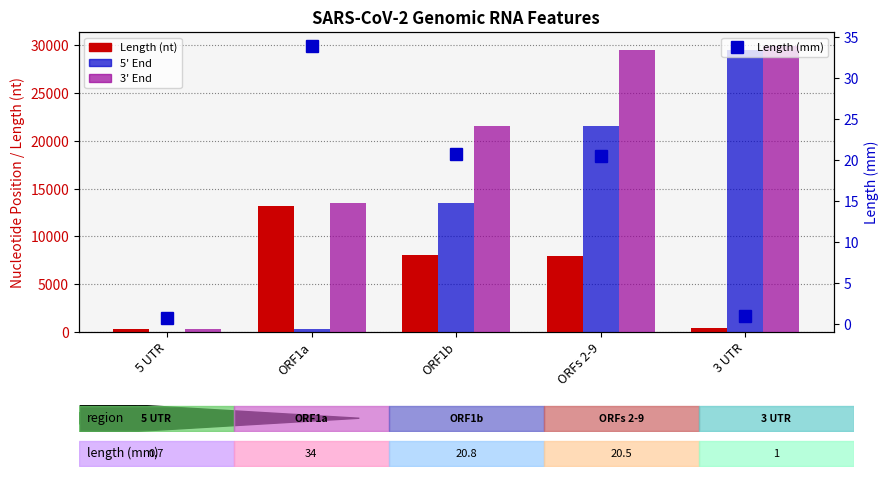

At which category does the chart reach its minimum across all series?

5 UTR